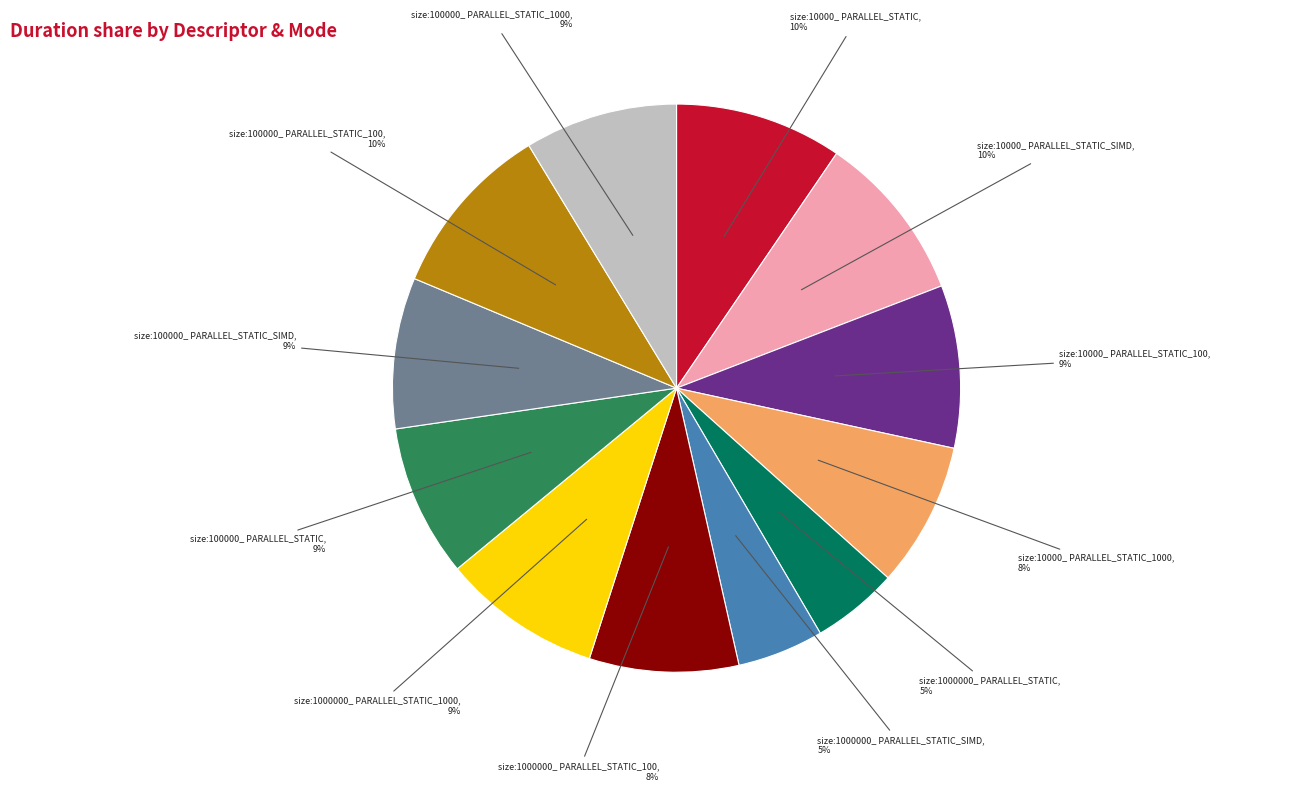

Does any single category account for the majority?

No